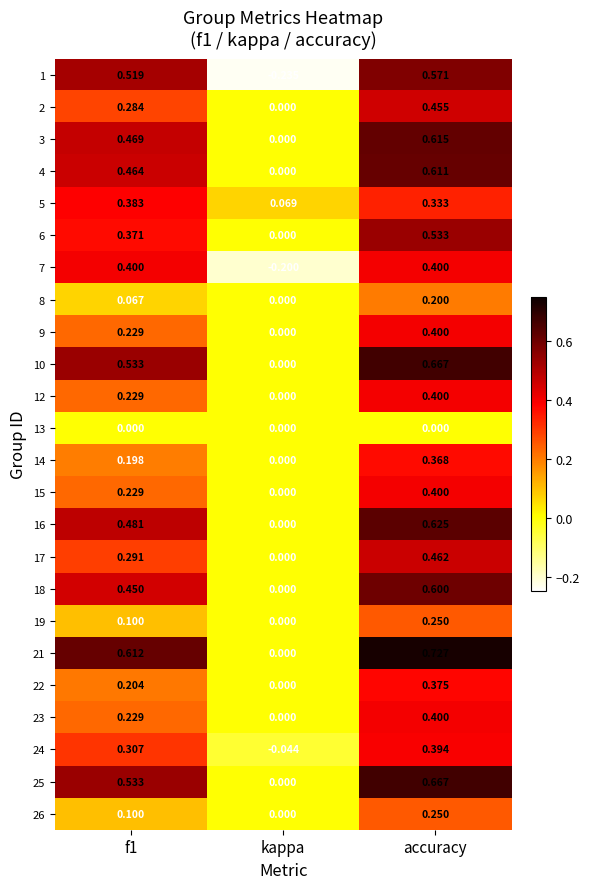

At which category is the sum across all series the highest?

accuracy